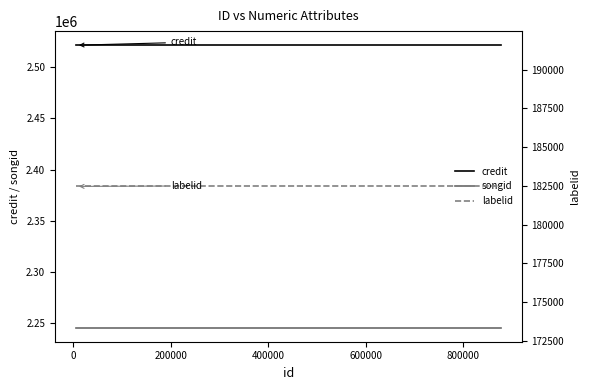

How many lines are shown in the chart?

3